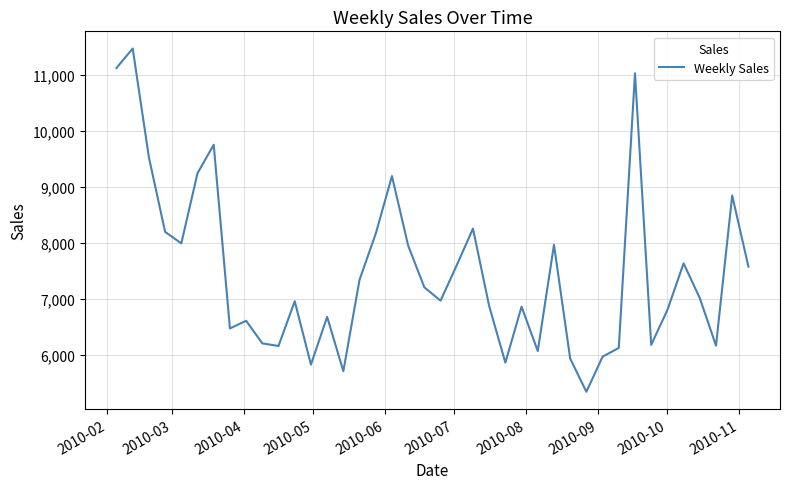

What is the minimum value shown in the chart?

5333.0